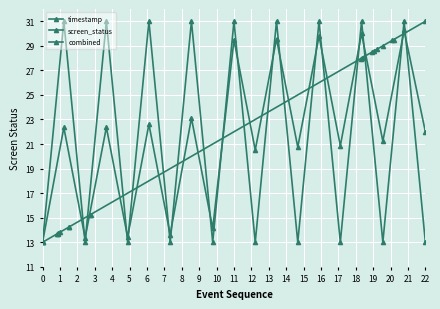

The timestamp series shows 18.3 at 22. True or false?

False